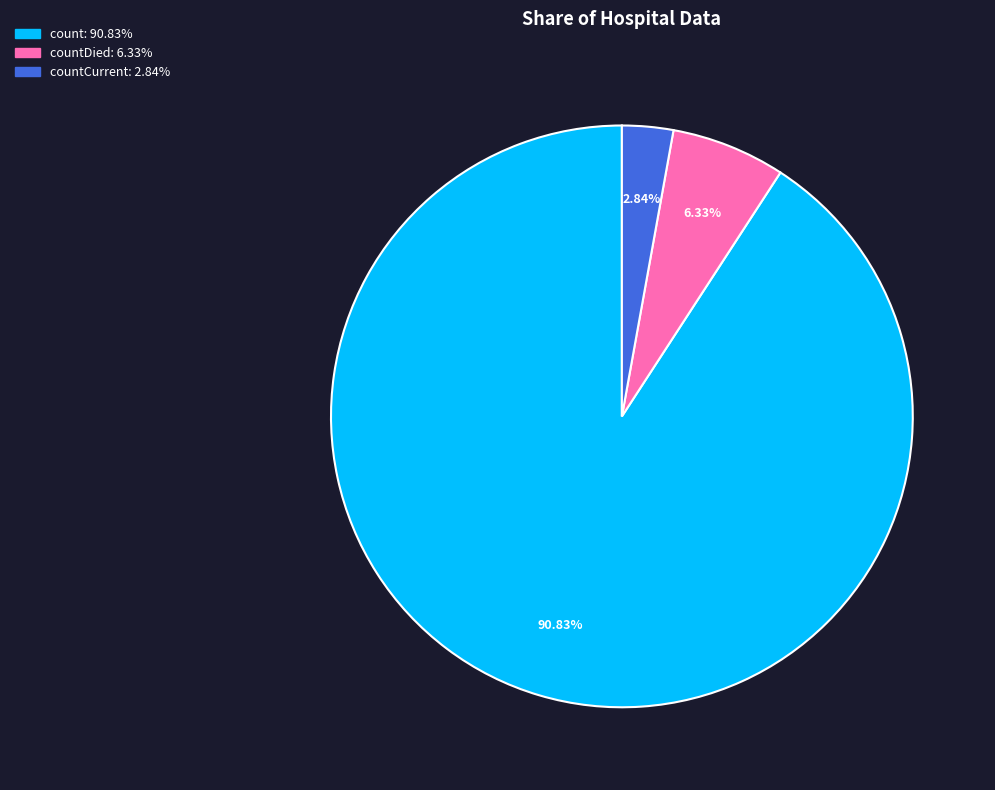

Is there a majority slice in this chart?

Yes